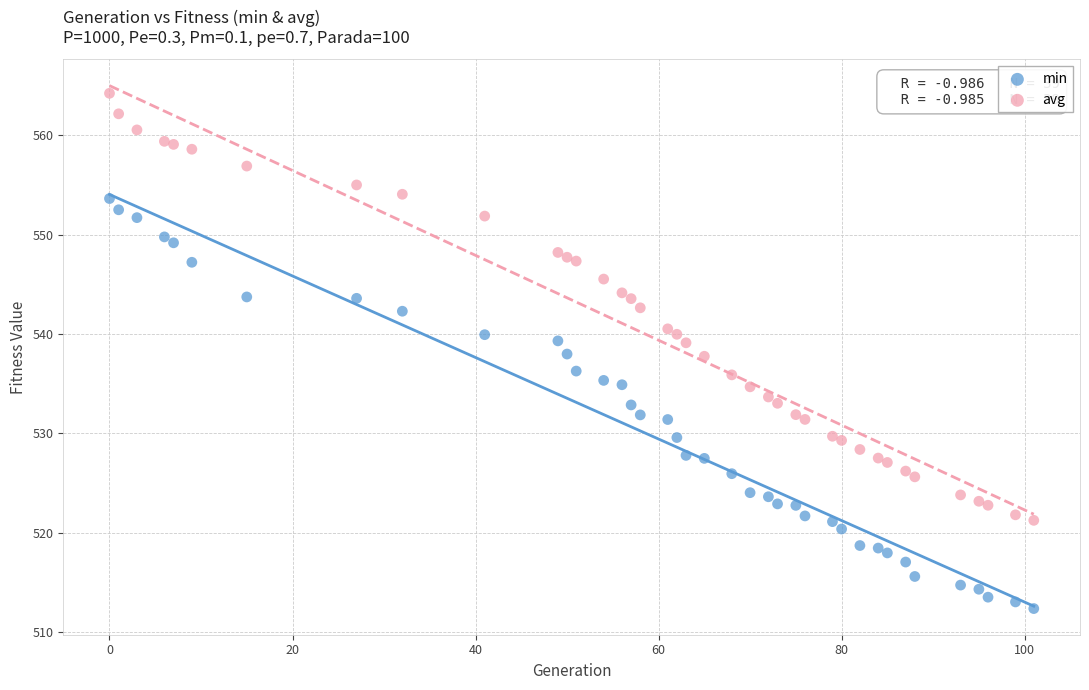

What is the X range (max minus min) for the scatter plot?

101.0